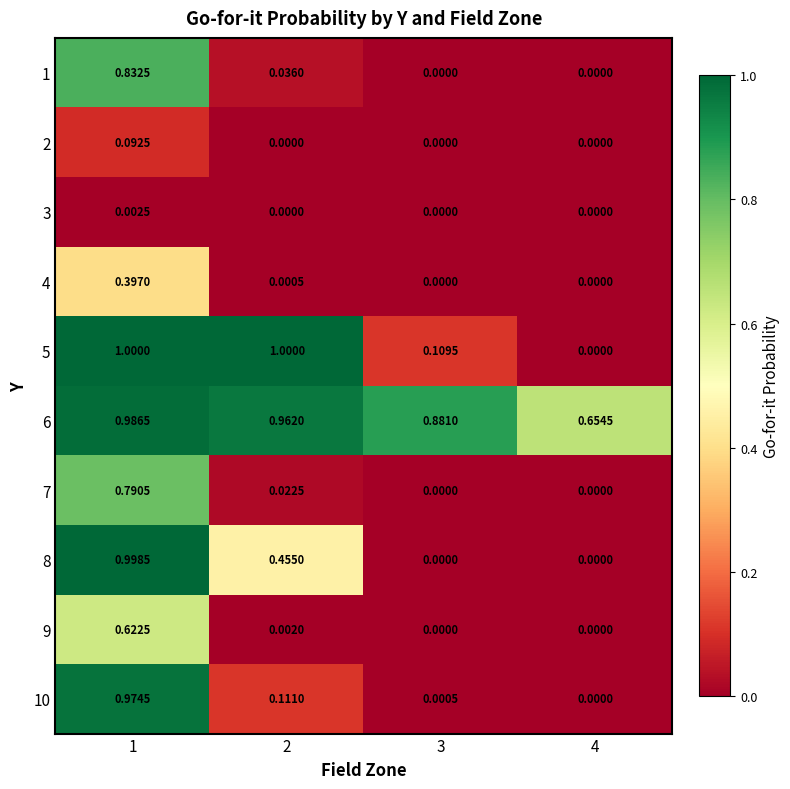

Is the value of 5 at 2 greater than the value of 1 at 2?

Yes